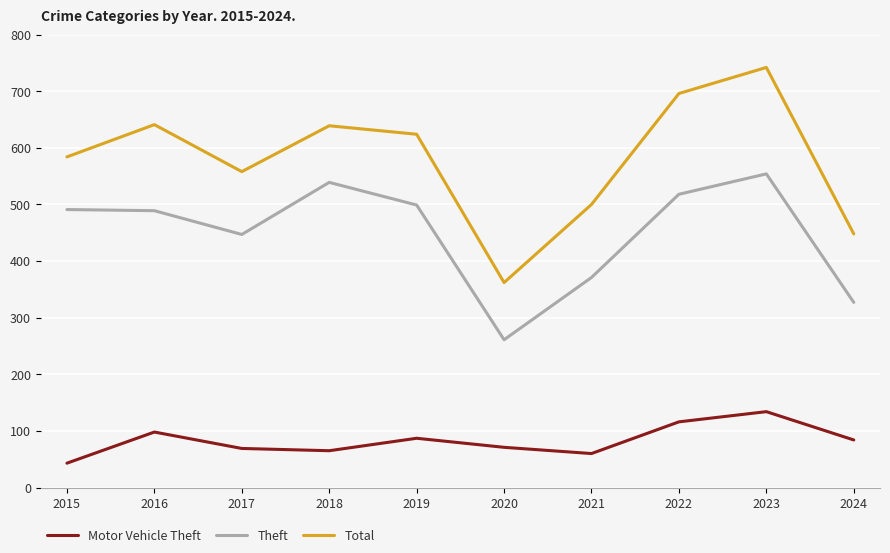

At how many categories does at least one series exceed 289?

10